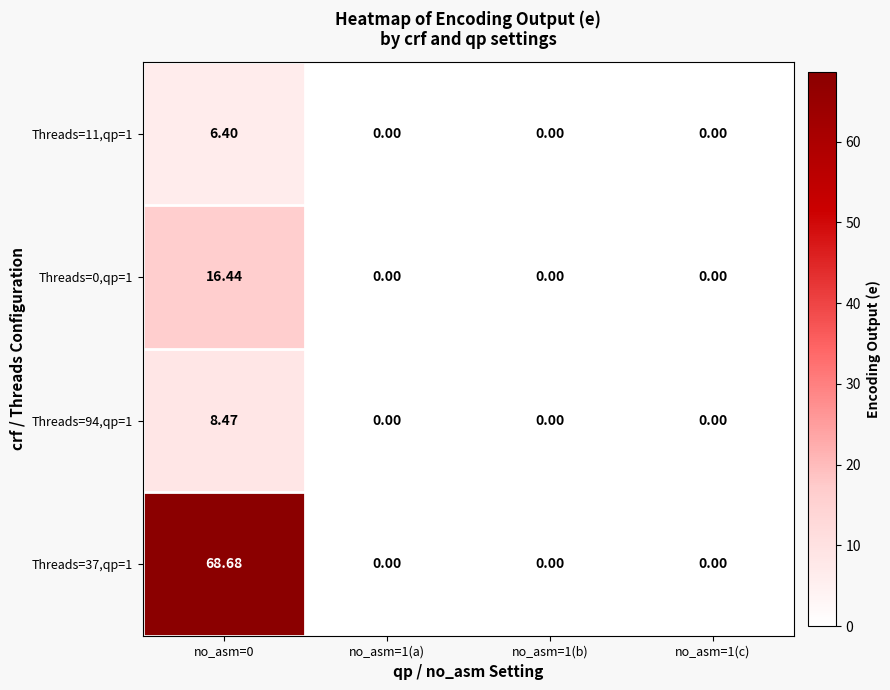

What is the total value across all series at no_asm=0?

100.0